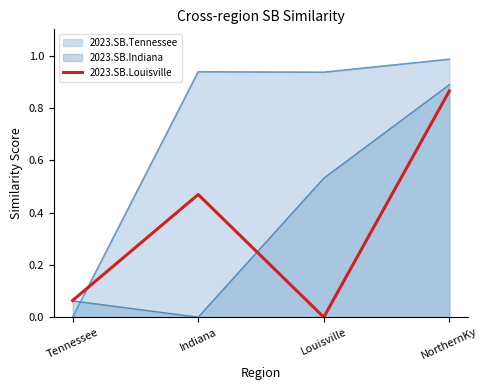

Does the chart have visible grid lines?

No